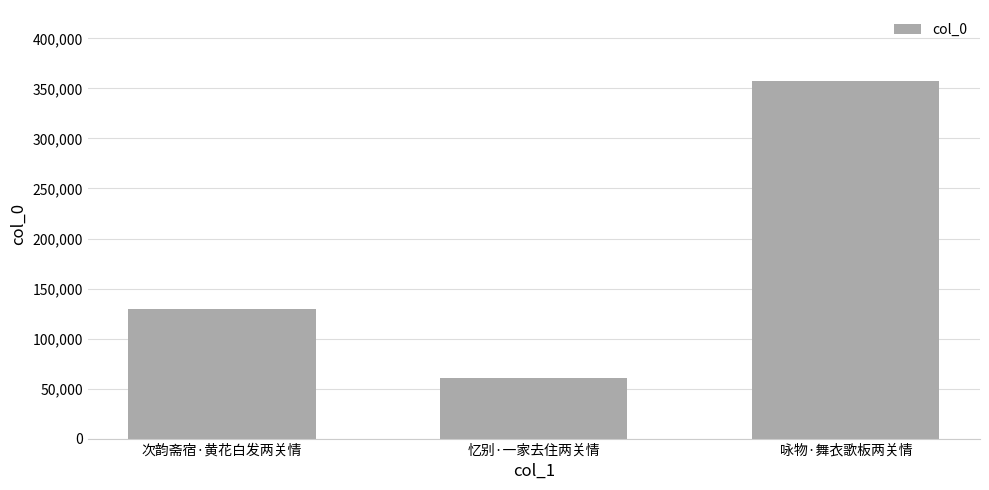

Count the values in the range 60135 to 357024.

3